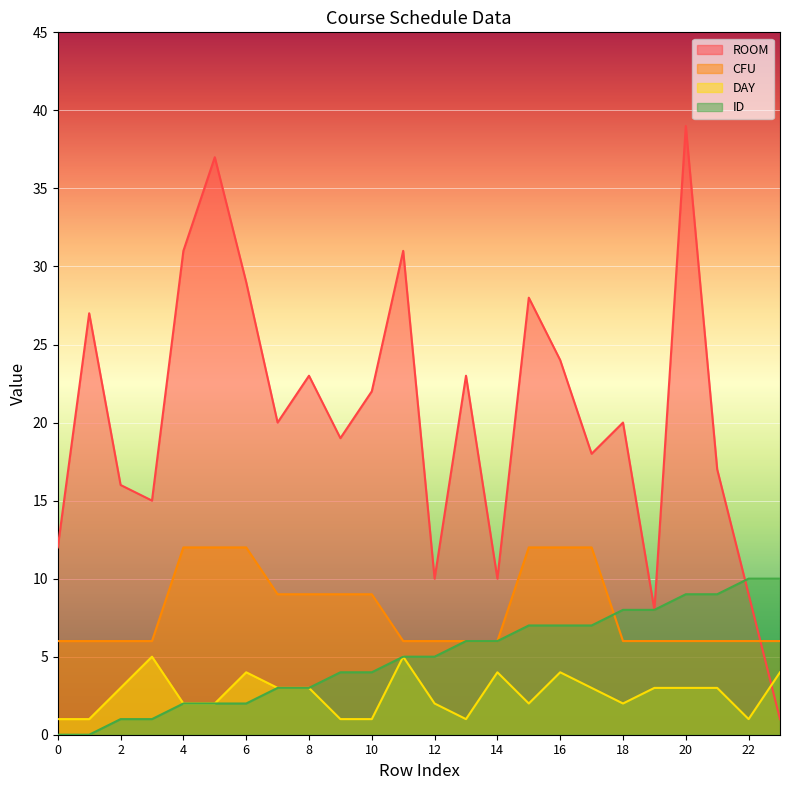

Reading right to left, what are all the values shown in this chart?

ROOM: 23=1	22=9	21=17	20=39	19=8	18=20	17=18	16=24	15=28	14=10	13=23	12=10	11=31	10=22	9=19	8=23	7=20	6=29	5=37	4=31	3=15	2=16	1=27	0=12
CFU: 23=6	22=6	21=6	20=6	19=6	18=6	17=12	16=12	15=12	14=6	13=6	12=6	11=6	10=9	9=9	8=9	7=9	6=12	5=12	4=12	3=6	2=6	1=6	0=6
DAY: 23=4	22=1	21=3	20=3	19=3	18=2	17=3	16=4	15=2	14=4	13=1	12=2	11=5	10=1	9=1	8=3	7=3	6=4	5=2	4=2	3=5	2=3	1=1	0=1
ID: 23=10	22=10	21=9	20=9	19=8	18=8	17=7	16=7	15=7	14=6	13=6	12=5	11=5	10=4	9=4	8=3	7=3	6=2	5=2	4=2	3=1	2=1	1=0	0=0